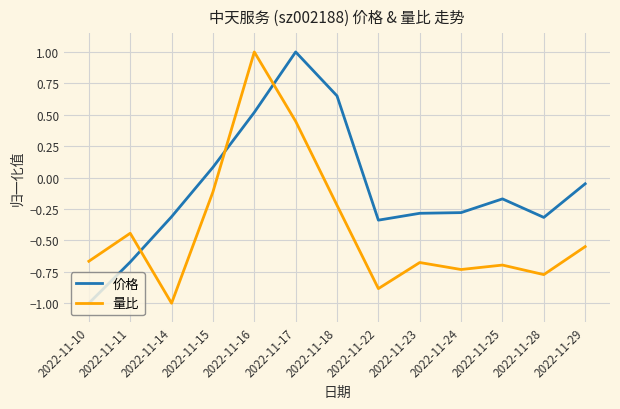

Between which two adjacent categories do 价格 and 量比 first intersect?

2022-11-11 and 2022-11-14